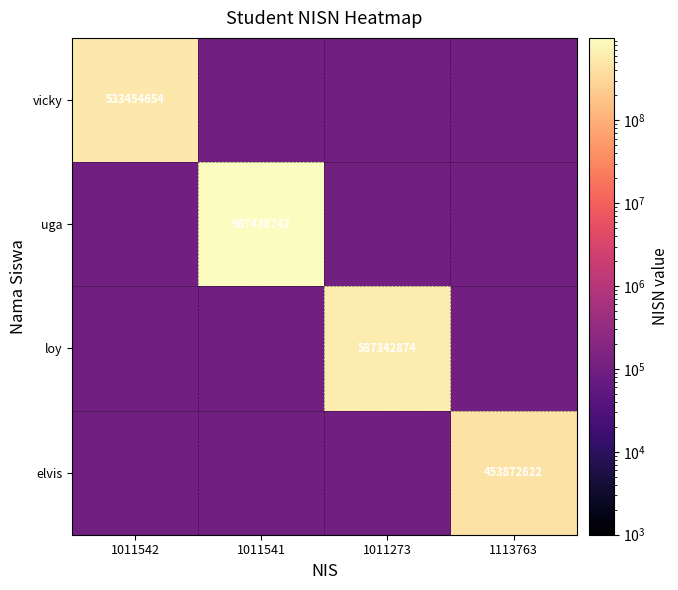

How many categories are shown in the chart?

4